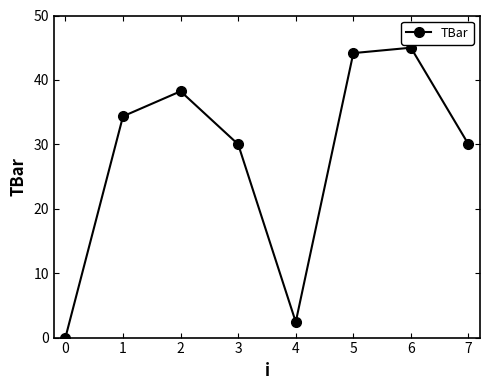

What is the ratio of the value at 7 to the value at 4?

12.4